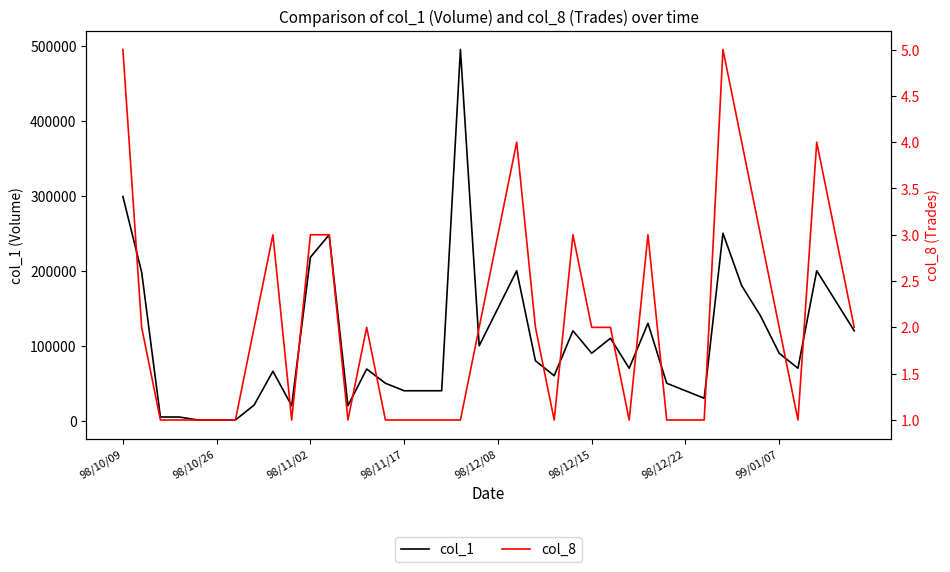

List the series in order of their peak value, lowest first.

col_8, col_1